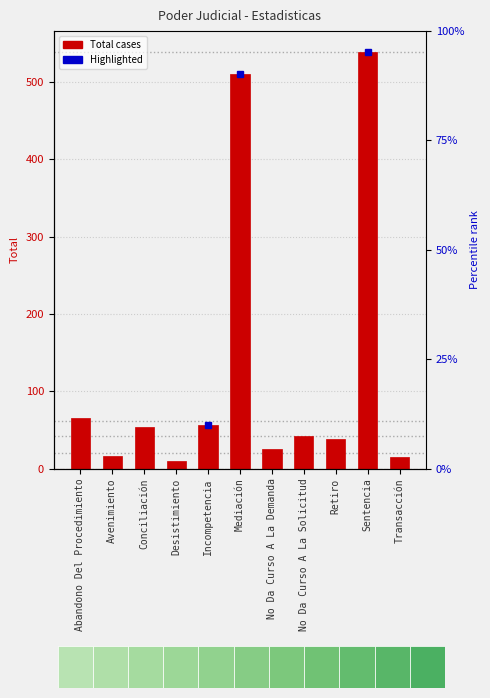

Where does the data first go above 42?

Abandono Del Procedimiento